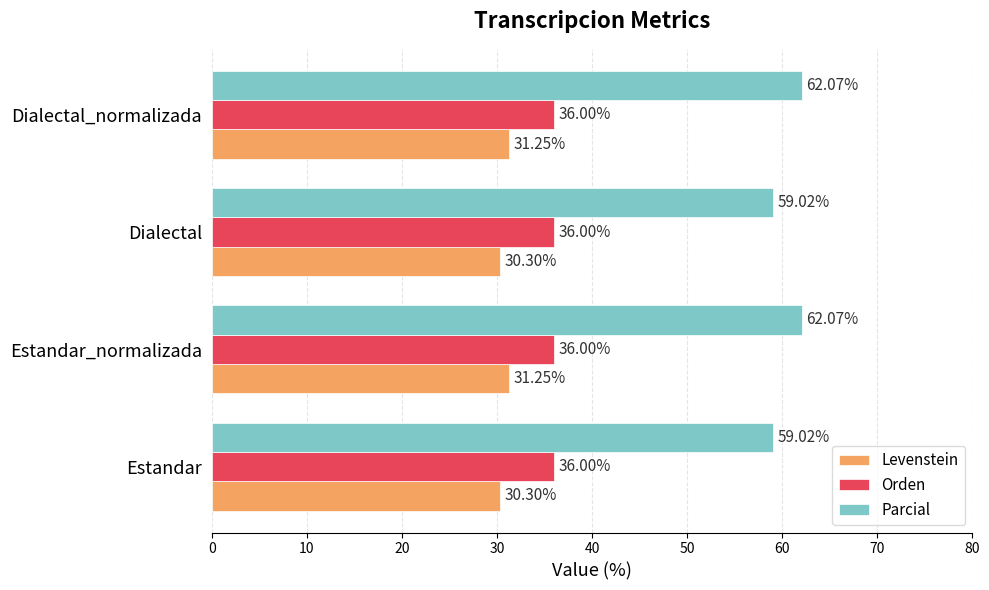

What is the average value of the Parcial series?

60.5